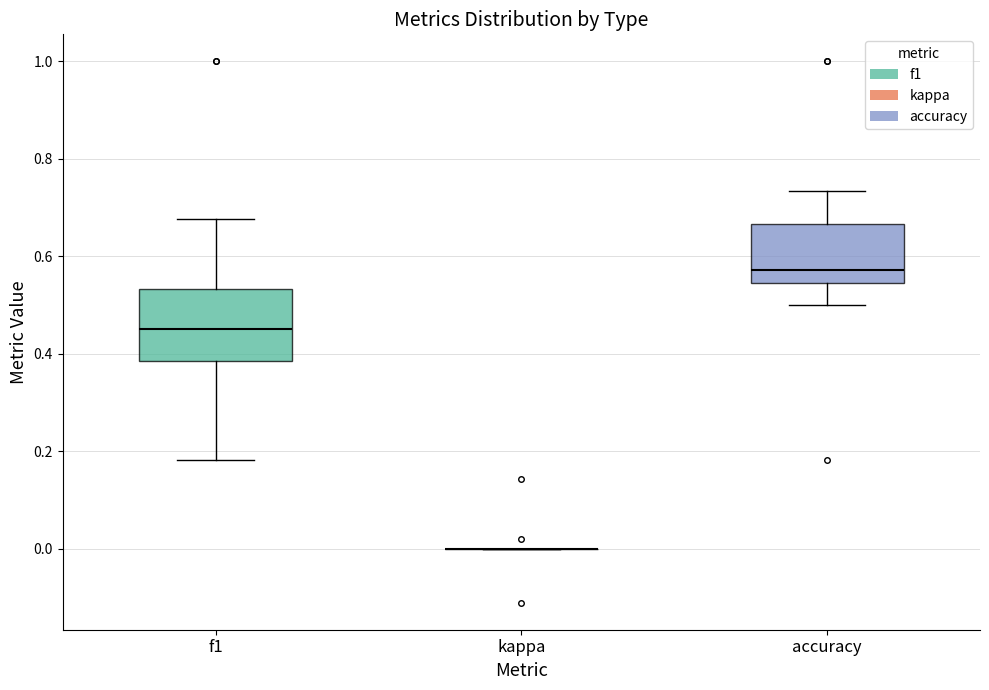

Comparing the boxes themselves (not the whiskers), which one is the tallest?

f1